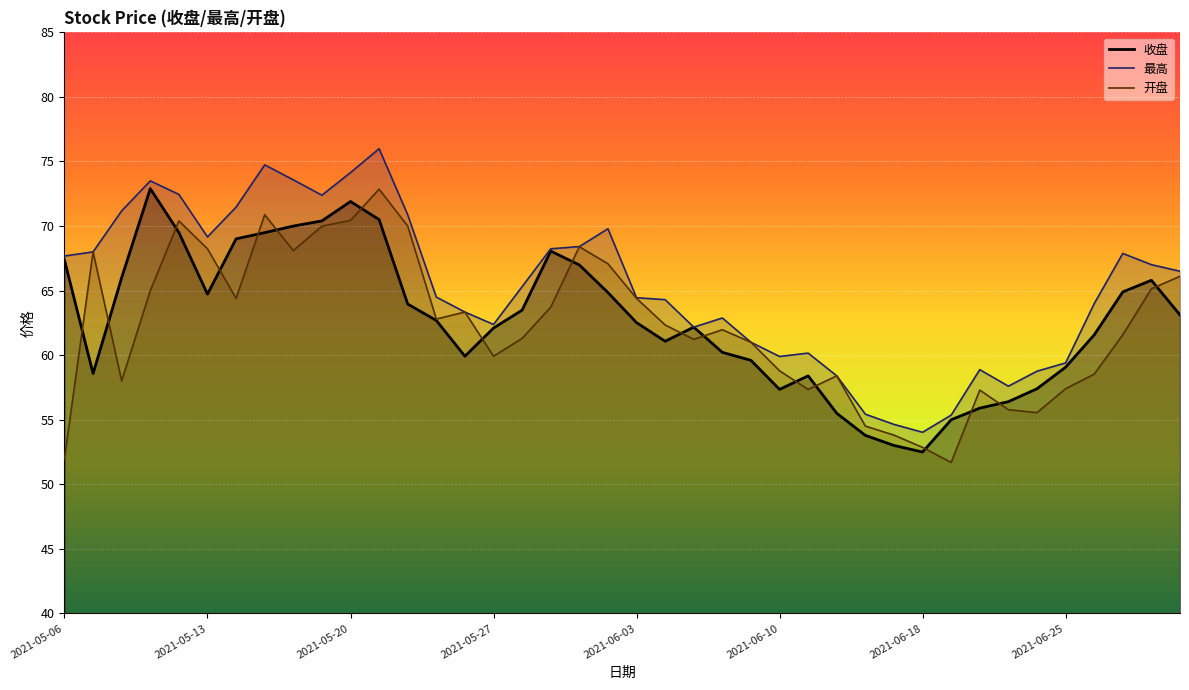

What are all the series names shown in the legend?

收盘, 最高, 开盘